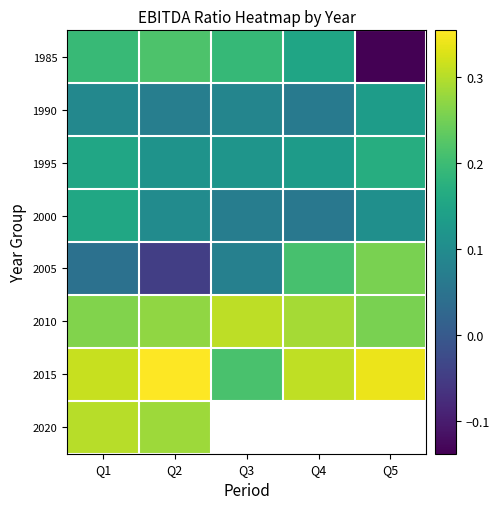

What is the approximate value of 2010 at Q1?

0.3